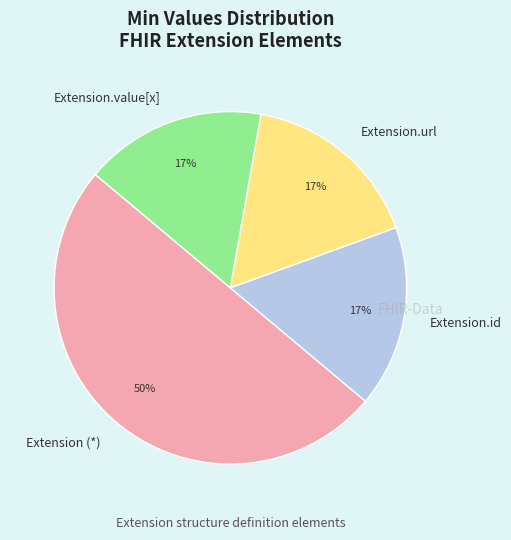

Which slice represents more than half of the pie?

Extension (*)